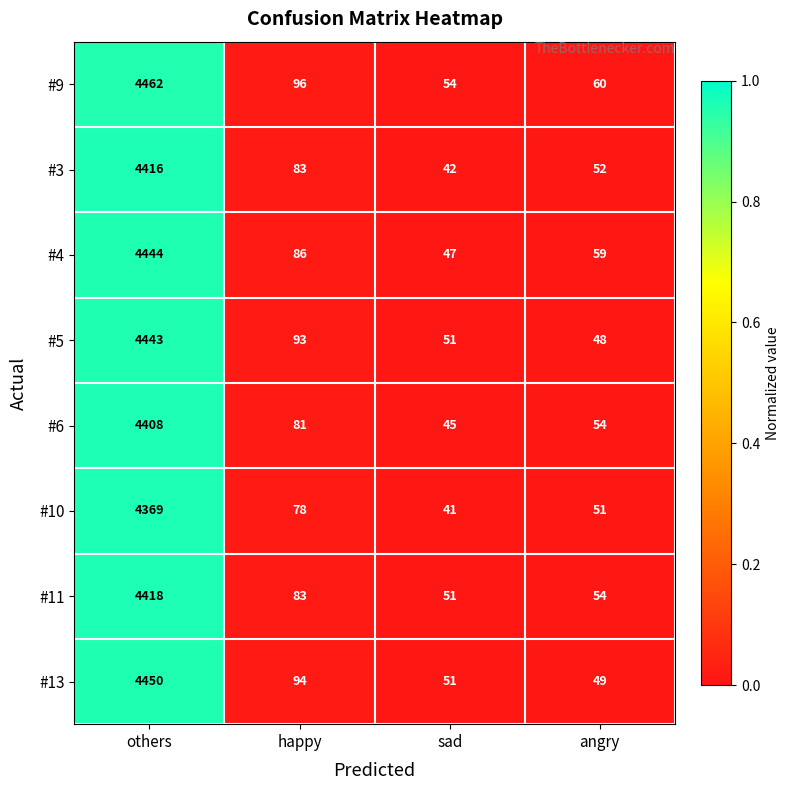

What is the greatest value displayed?

4462